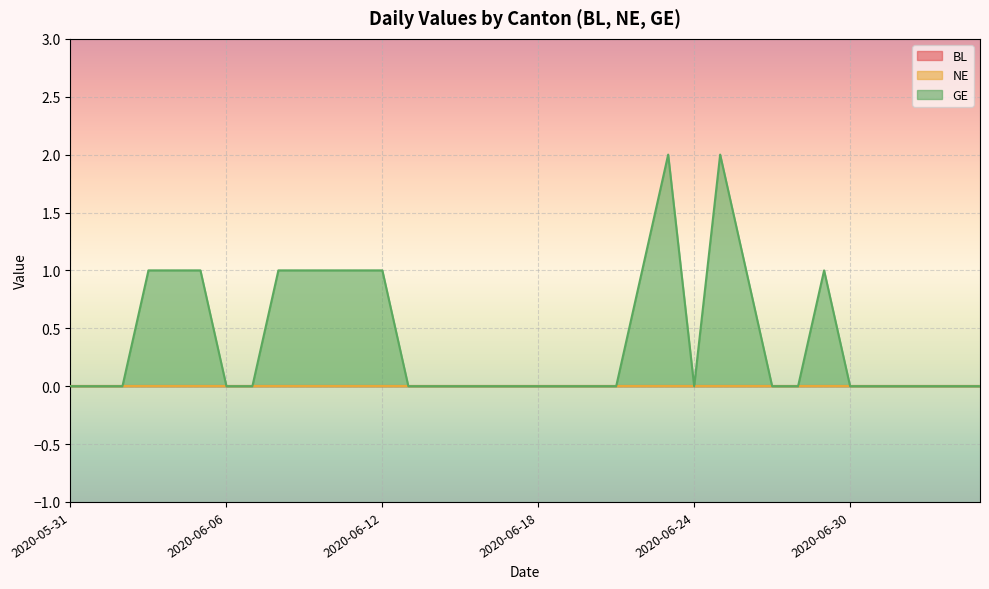

What is the difference between the highest and lowest values at 2020-06-08?

1